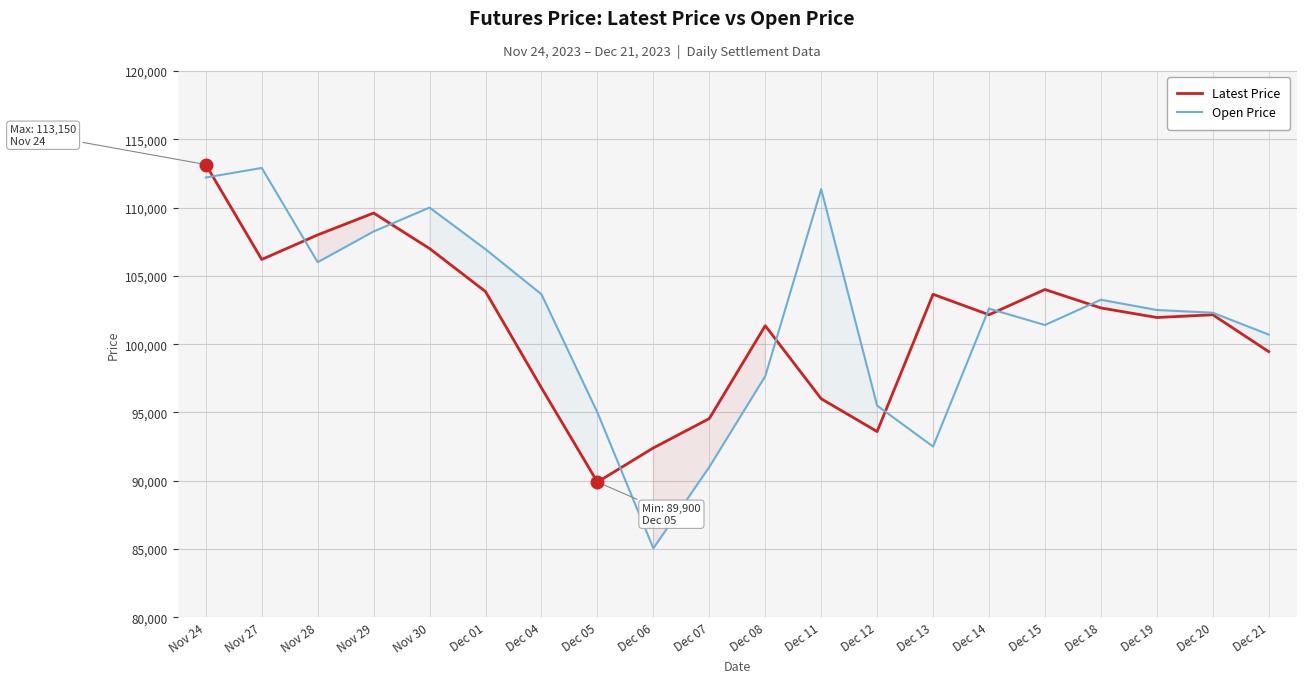

Reading left to right, transcribe all the data shown in this chart.

Latest Price: 113150	106200	108000	109600	107000	103850	96800	89900	92400	94550	101350	96000	93600	103650	102150	104000	102650	101950	102150	99450
Open Price: 112200	112900	106000	108250	110000	106950	103650	95000	85050	91000	97650	111350	95500	92500	102600	101400	103250	102500	102300	100700